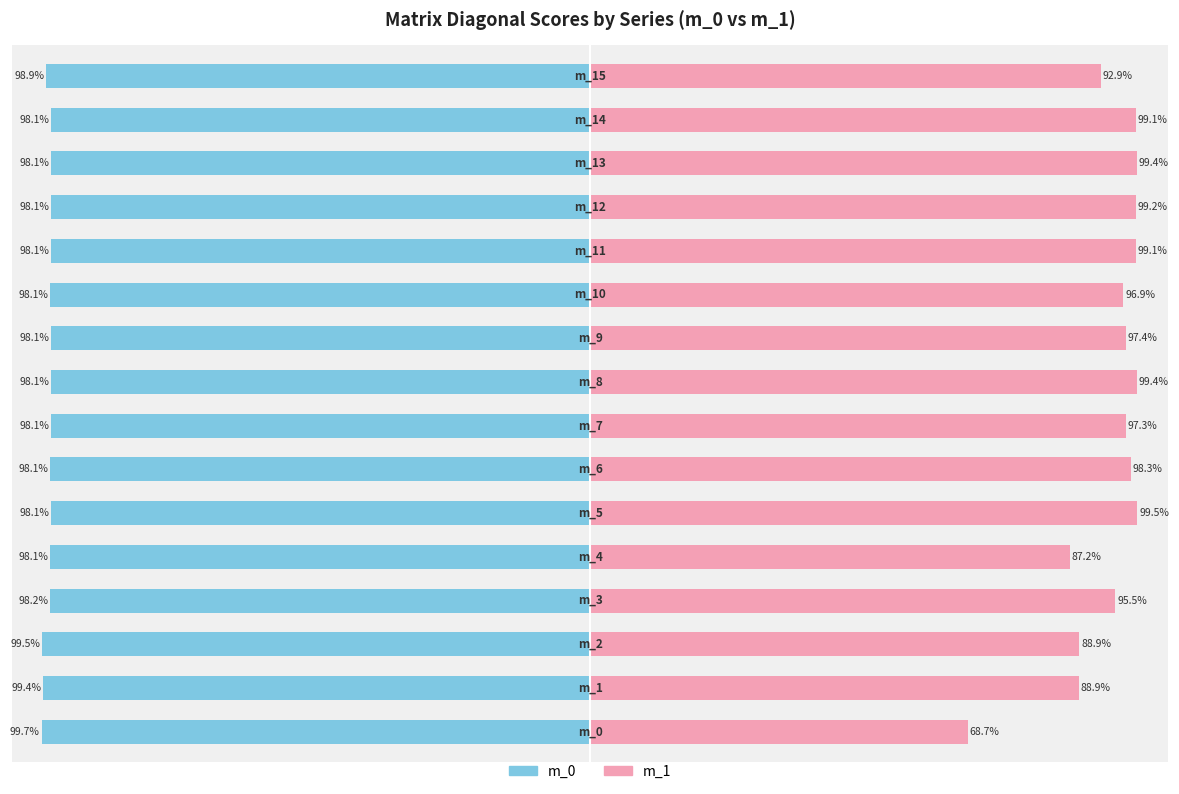

True or false: m_0 has a value of -98.1 at 4.

True